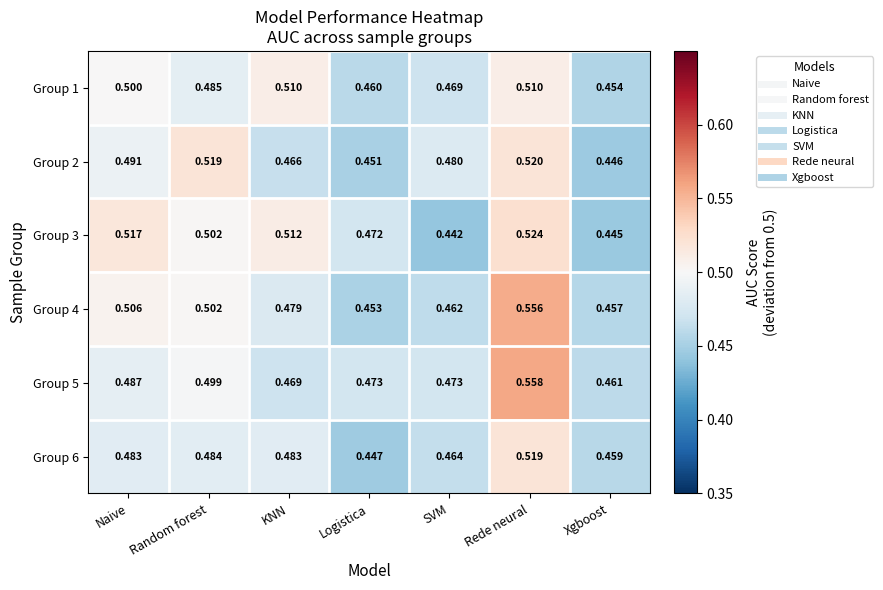

Which category has the lowest value across all series?

SVM